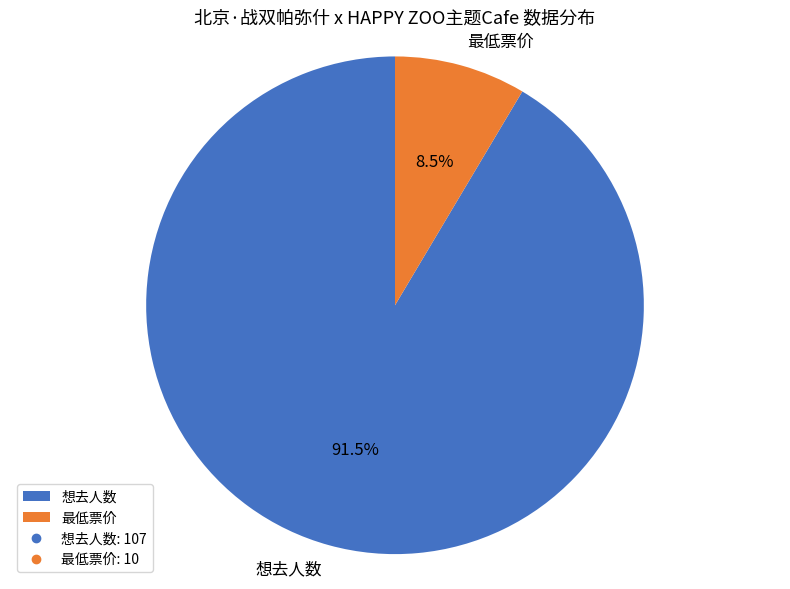

What is the total percentage of 最低票价 and 想去人数?

100.0%